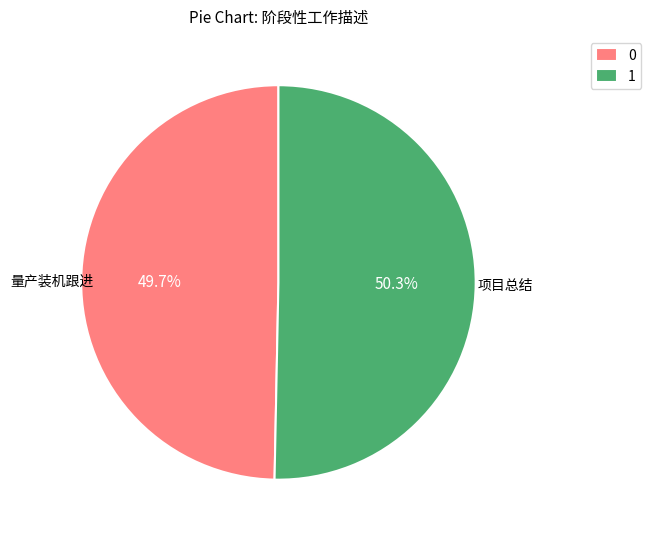

What is the total percentage of 项目总结 and 量产装机跟进?

100.0%